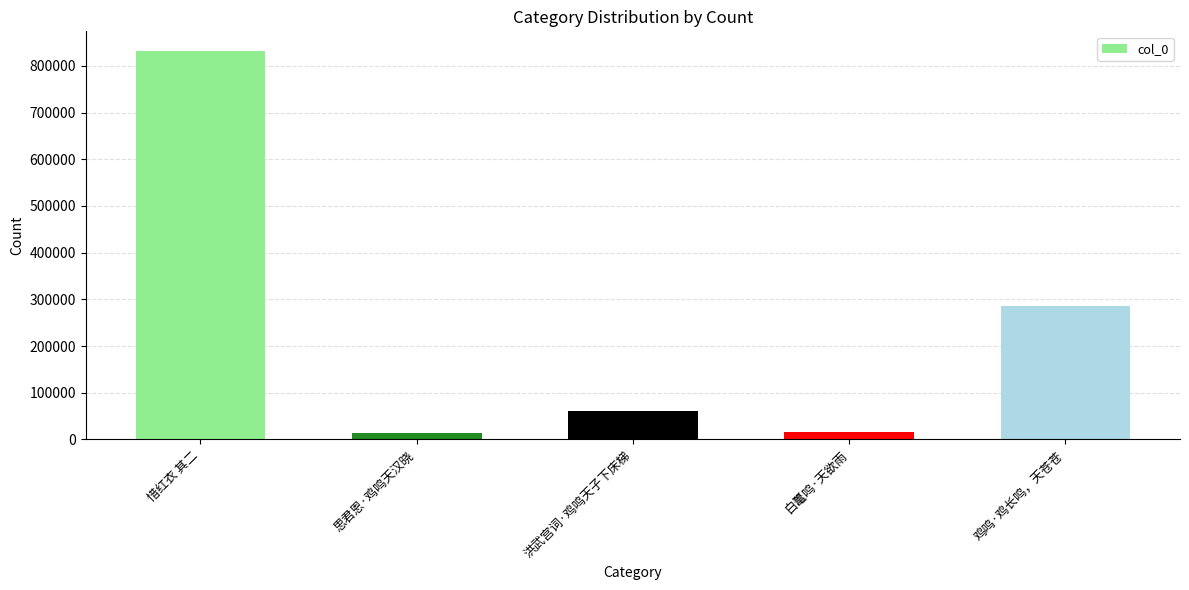

Are the bars horizontal?

No